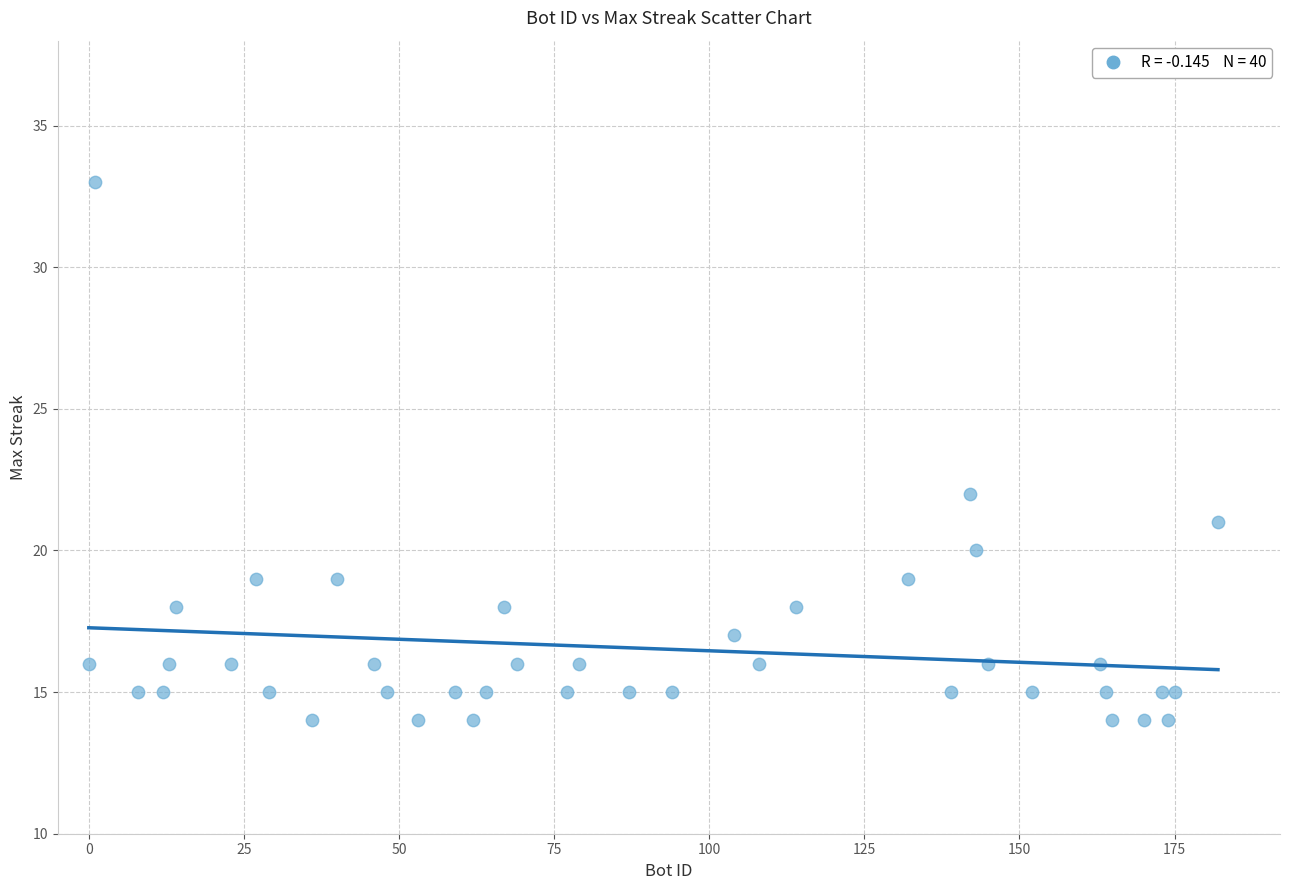

What Y value in the scatter plot is closest to 23?

22